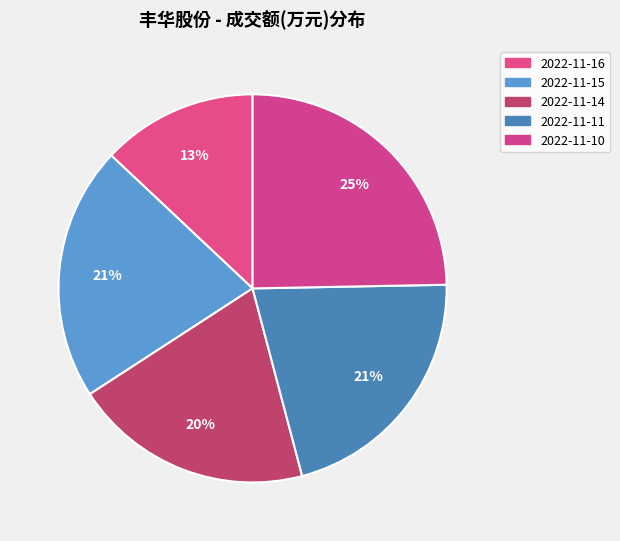

What is the total percentage of 2022-11-11 and 2022-11-10?

45.9%